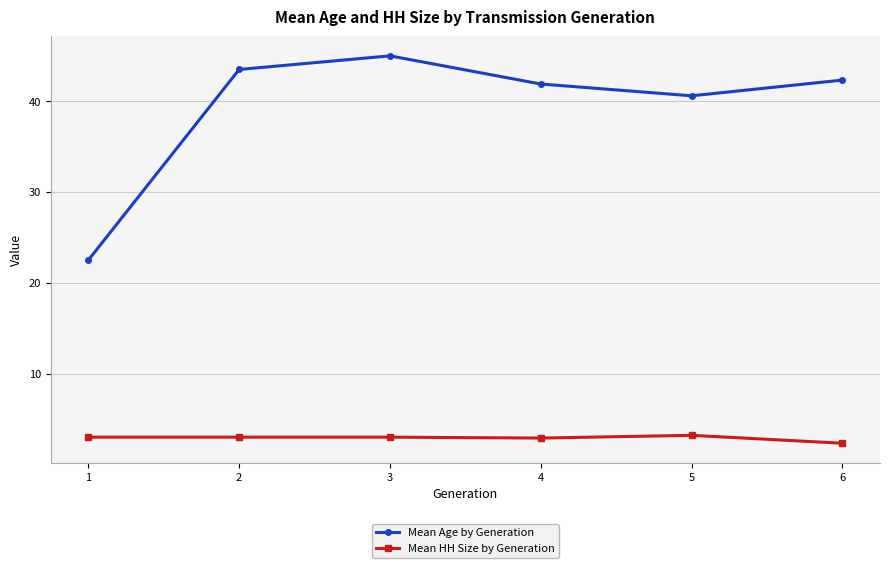

What are all the series names shown in the legend?

Mean Age by Generation, Mean HH Size by Generation